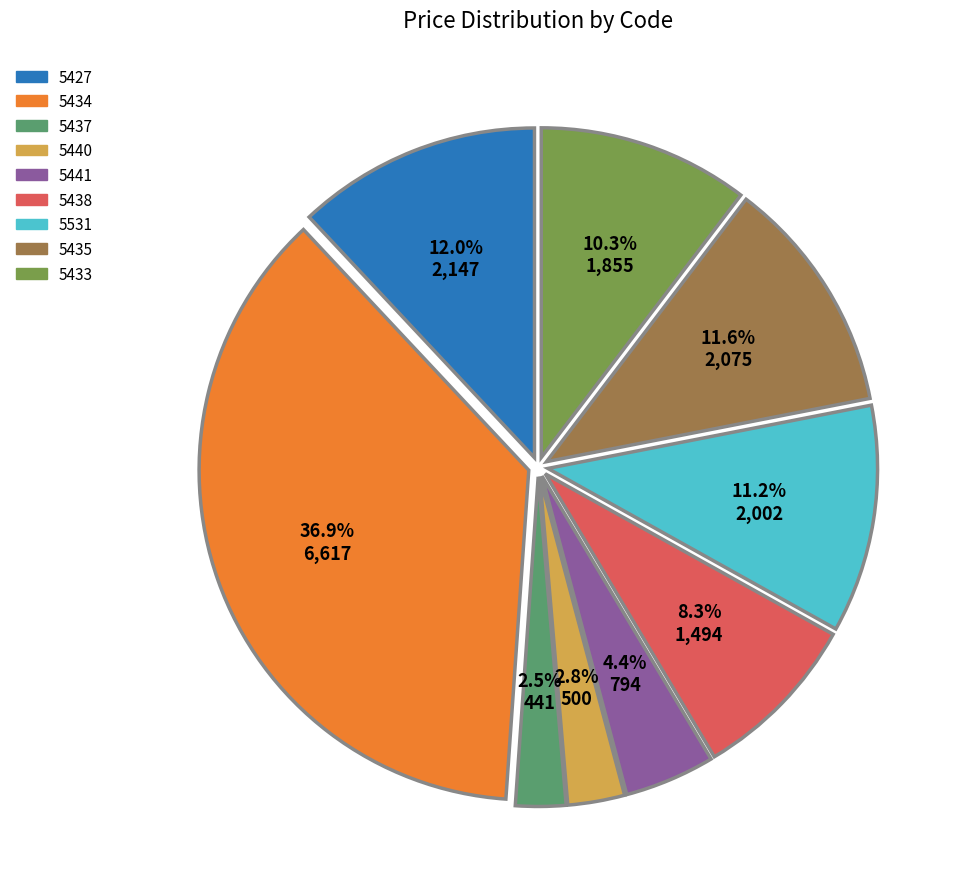

What percentage is the 5435 slice, to the nearest percent?

12%